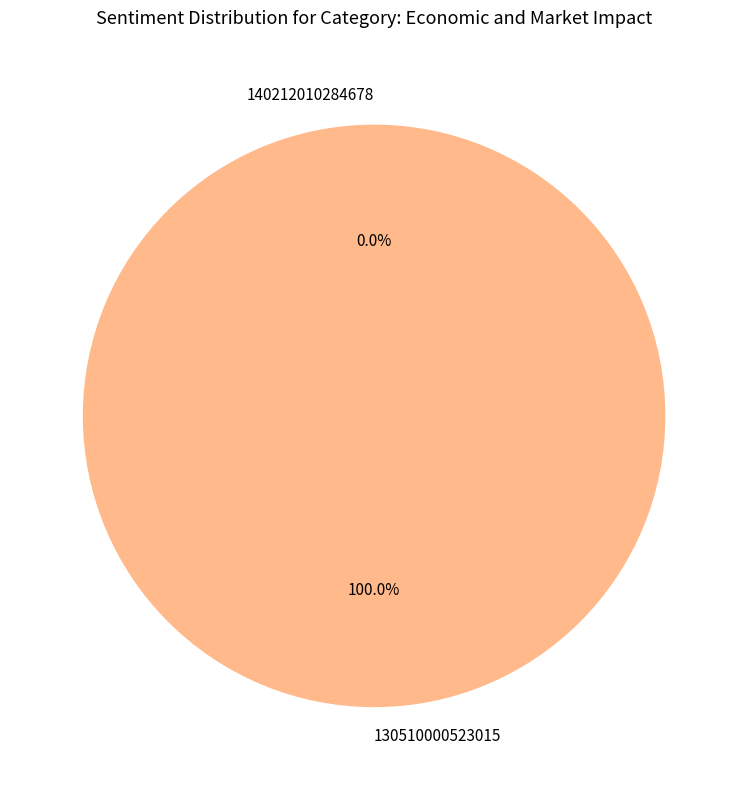

Count the number of slices in the pie.

2